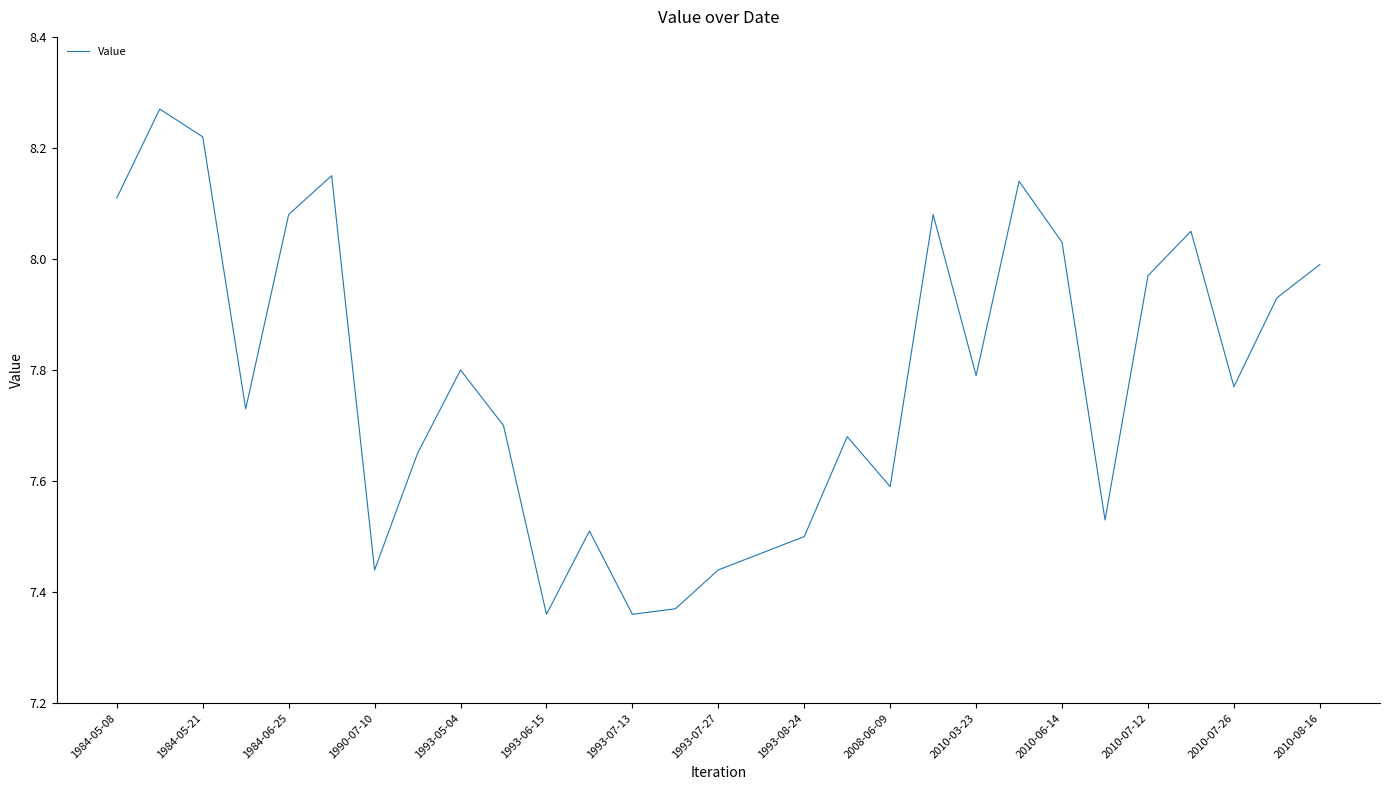

The value at 1993-07-27 is 10.3. True or false?

False